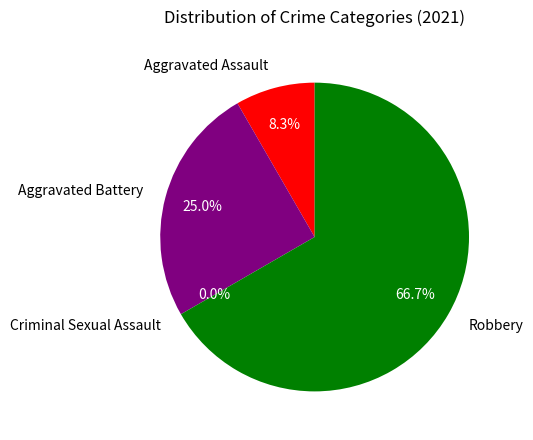

How many slices are in this pie chart?

4